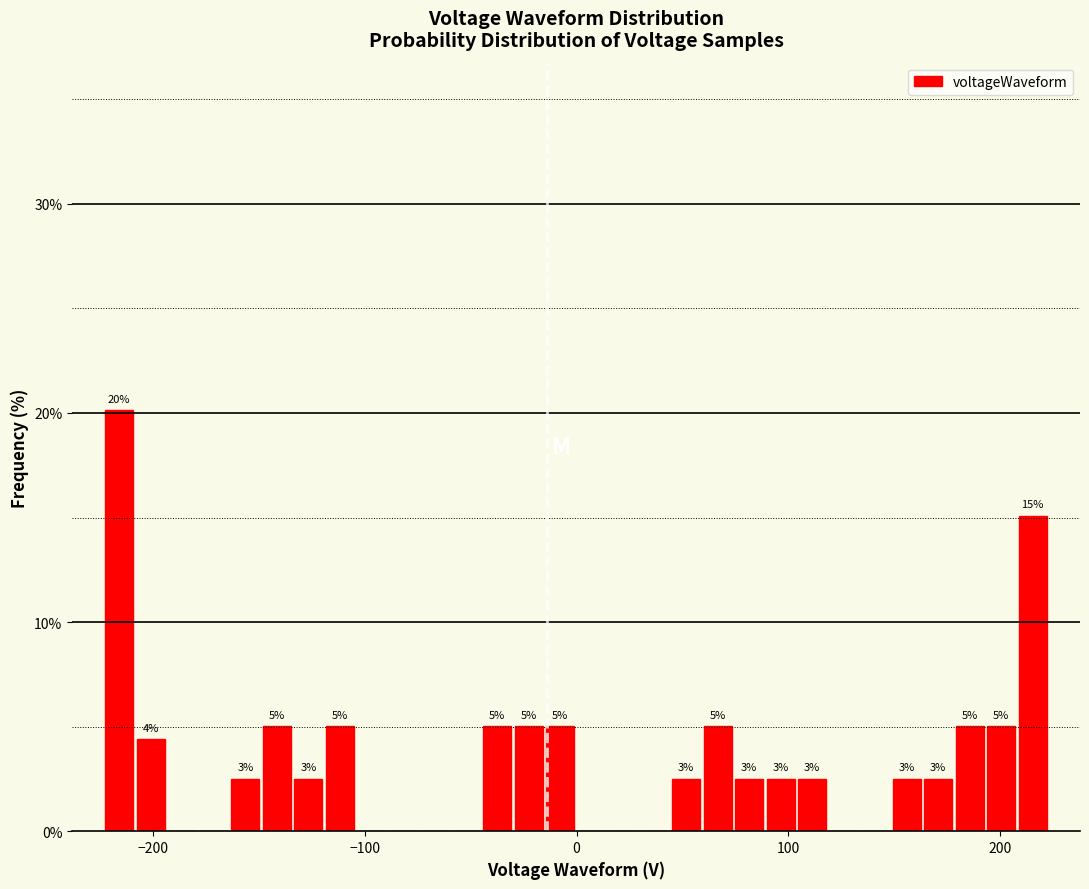

Around what value on the x-axis is the tallest bar? Give the approximate position of its centre, as read against the axis.

-220